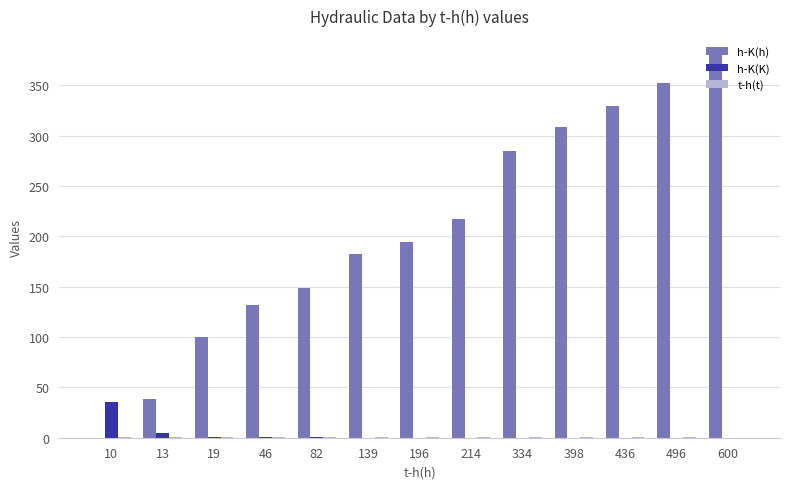

Are the bars grouped side by side (vs. stacked)?

Yes